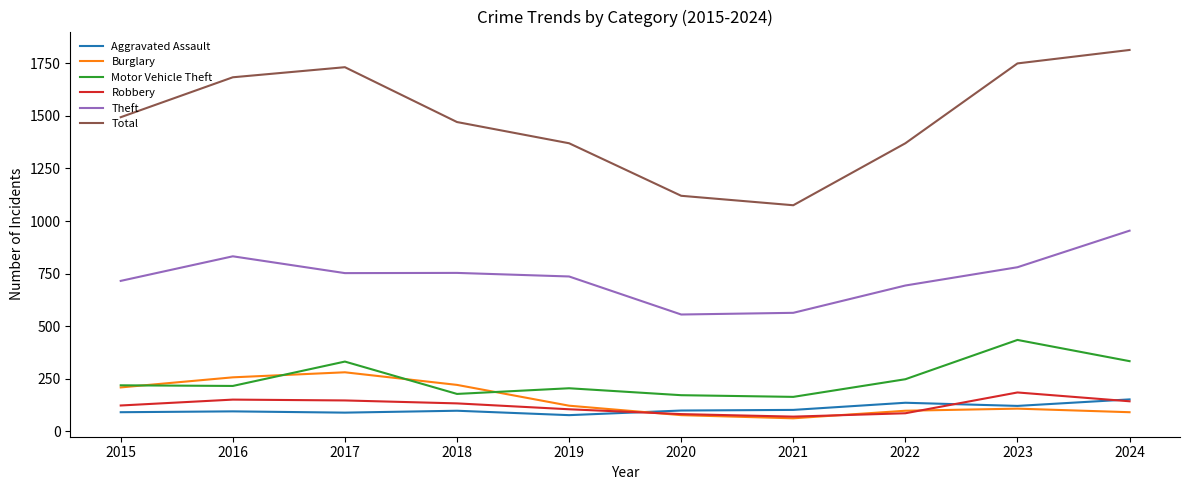

Which series has the widest spread of values?

Total